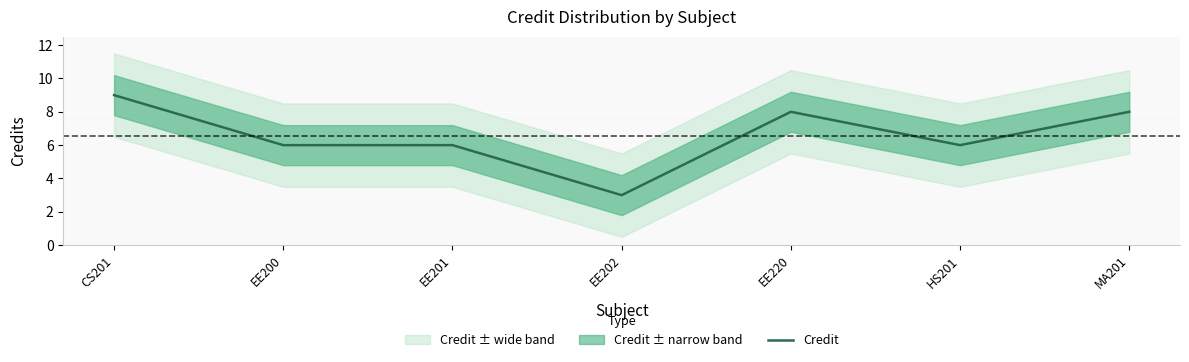

How many points are lower than both their immediate neighbors (excluding endpoints)?

2